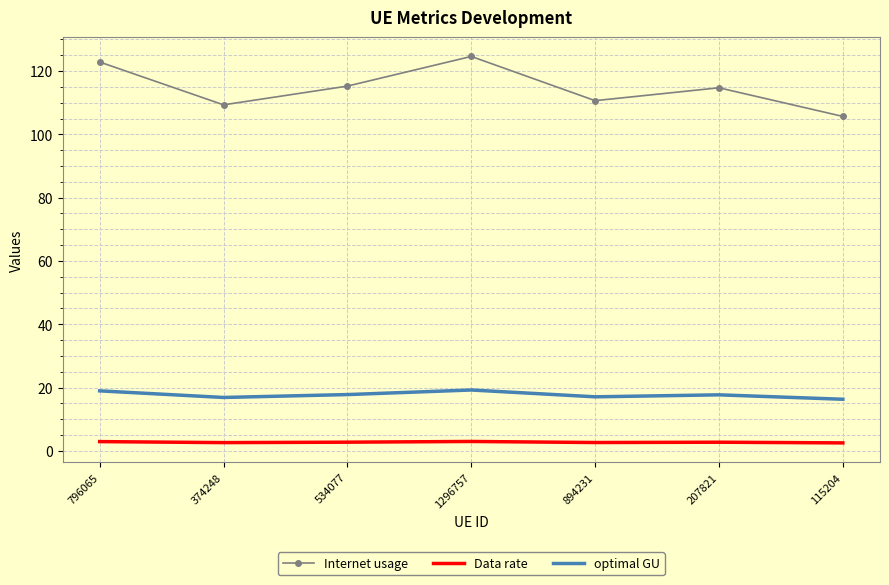

Which series changed the most between 207821 and 115204?

Internet usage